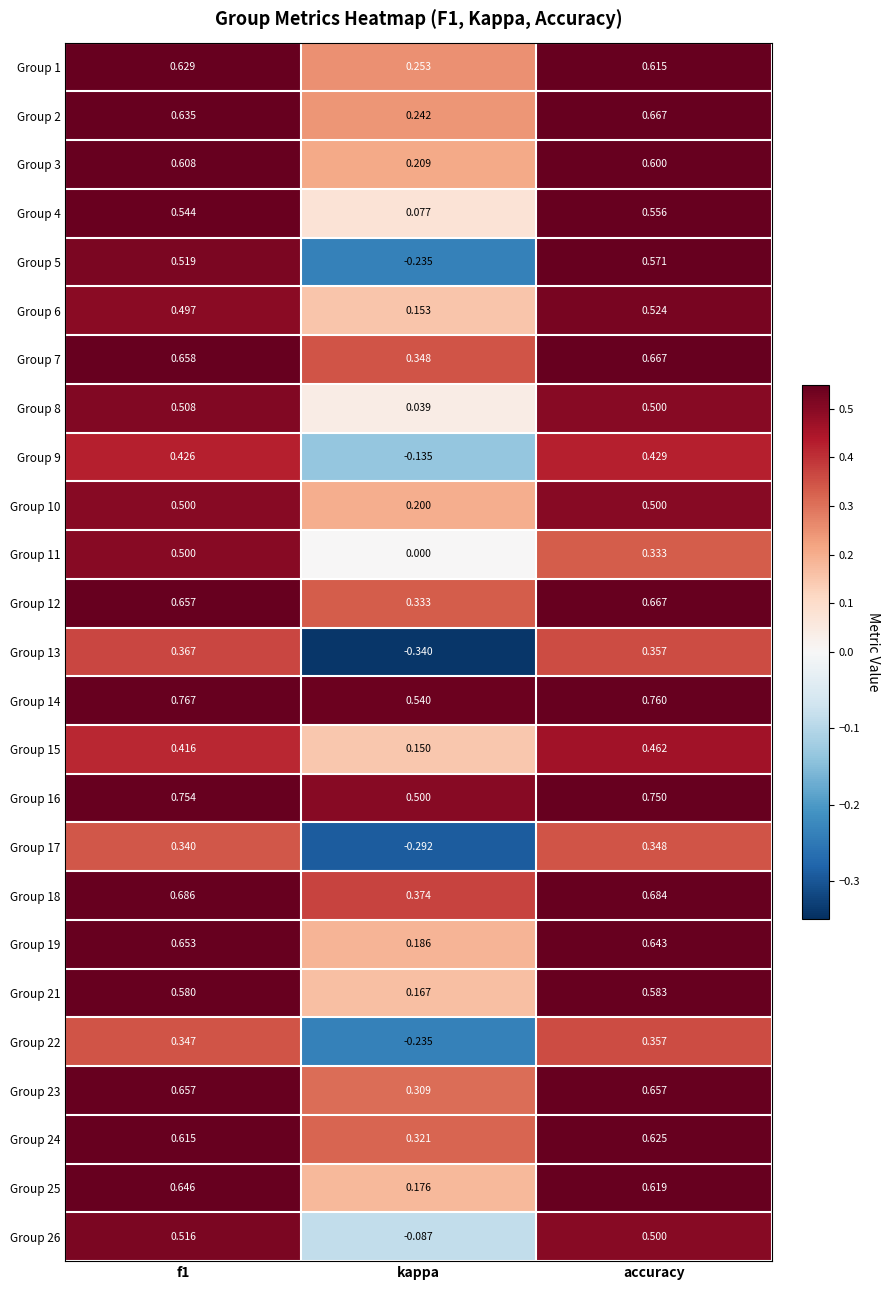

At which label is Group 16 closest to 0?

kappa